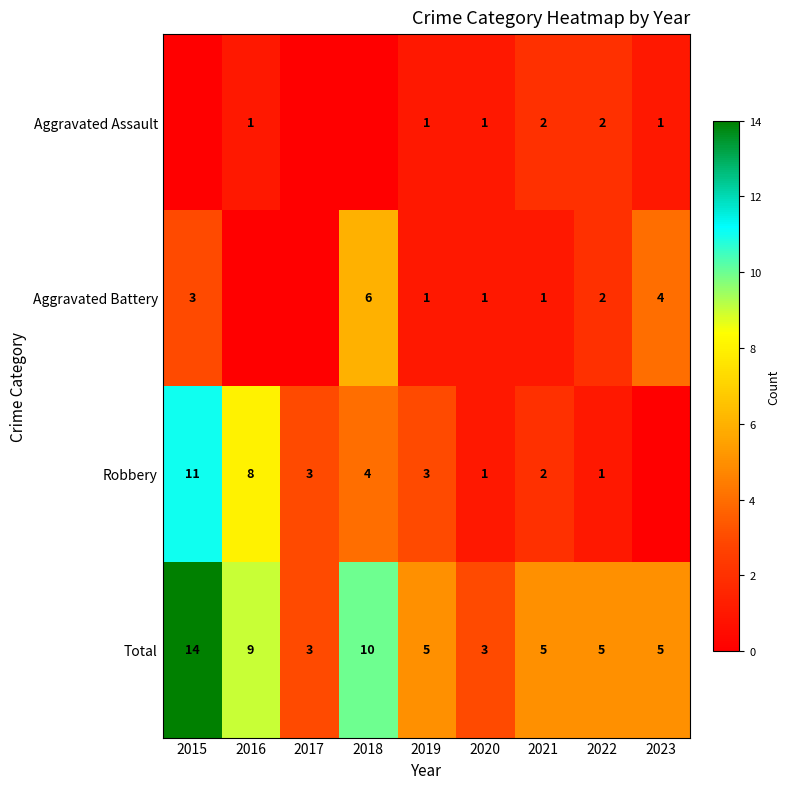

The value of Aggravated Battery at 2022 is 3. True or false?

False